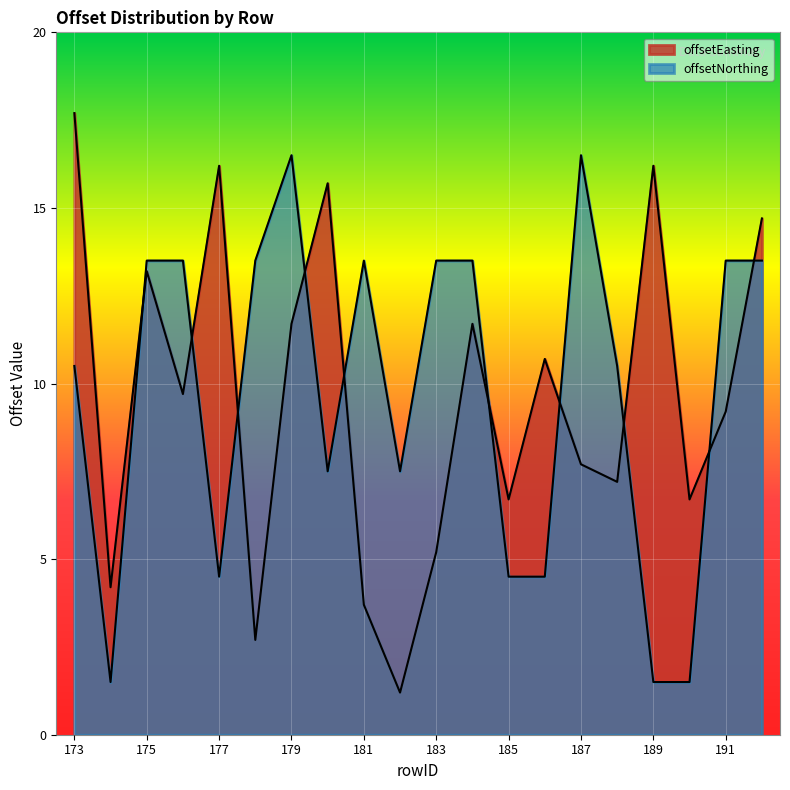

Reading left to right, list all the values displayed in this chart.

offsetEasting: 17.7	4.2	13.2	9.7	16.2	2.7	11.7	15.7	3.7	1.2	5.2	11.7	6.7	10.7	7.7	7.2	16.2	6.7	9.2	14.7
offsetNorthing: 10.5	1.5	13.5	13.5	4.5	13.5	16.5	7.5	13.5	7.5	13.5	13.5	4.5	4.5	16.5	10.5	1.5	1.5	13.5	13.5